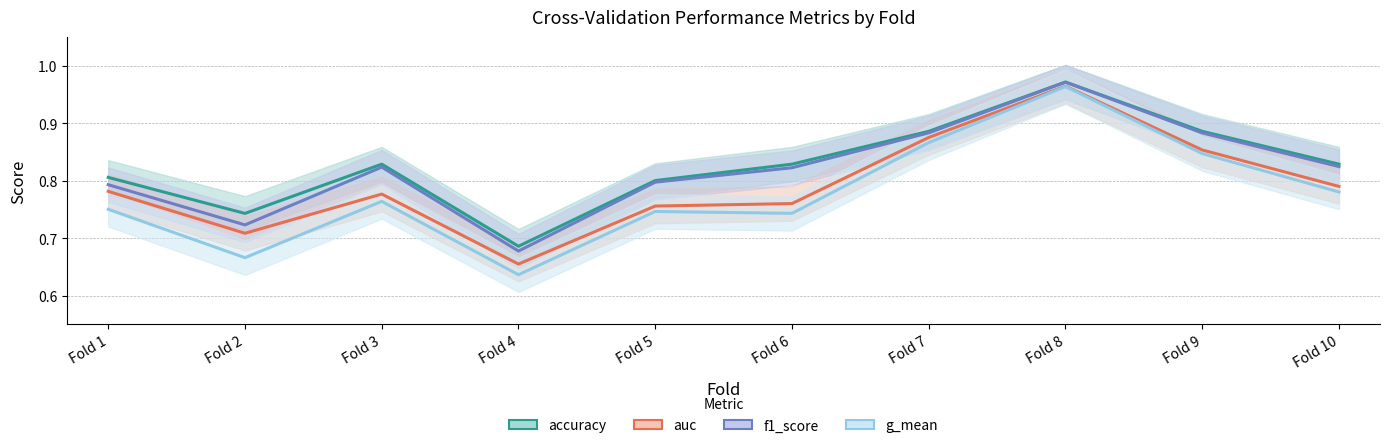

True or false: accuracy and g_mean intersect in this chart.

False